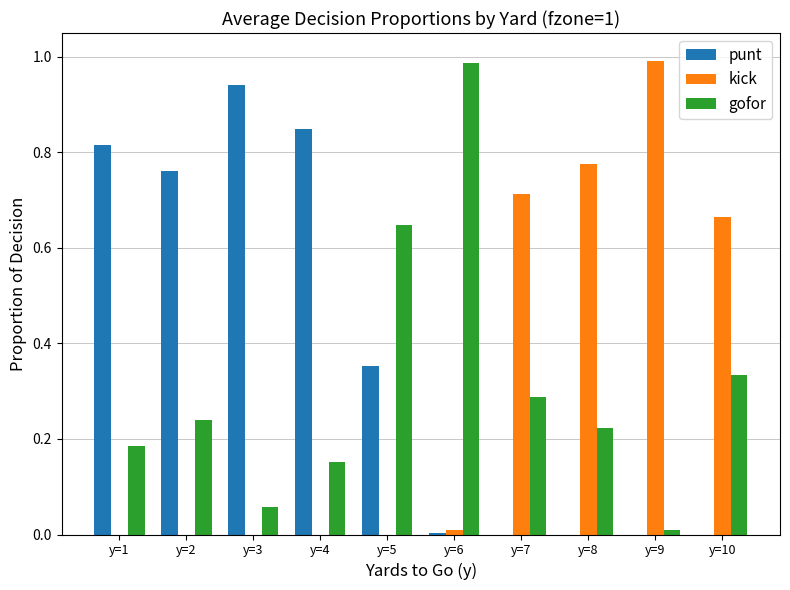

Is the value of kick at y=10 greater than the value of punt at y=8?

Yes